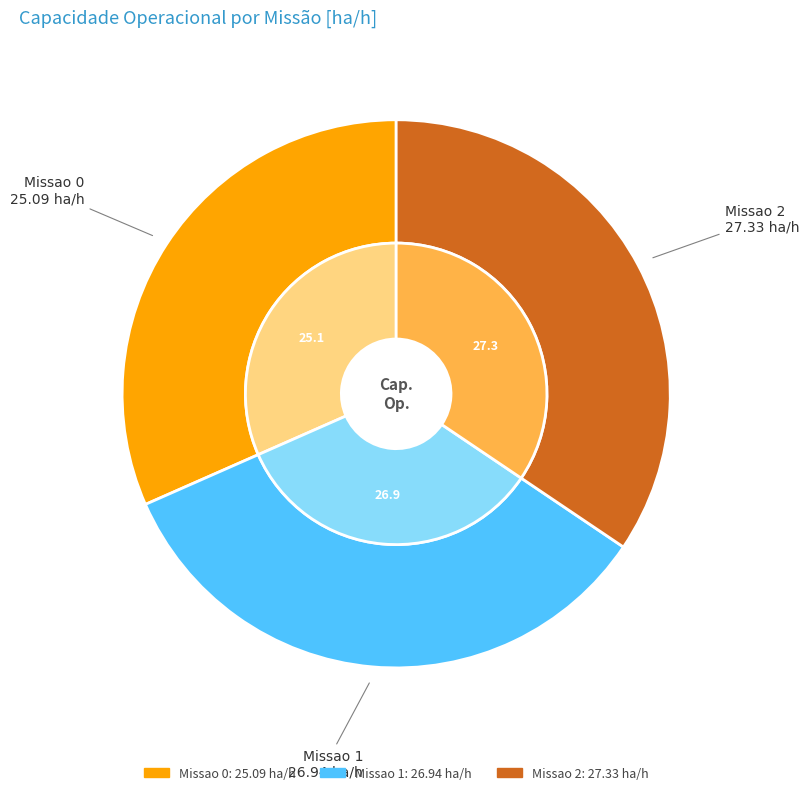

Which has a higher value, Missao 2 or Missao 1?

Missao 2